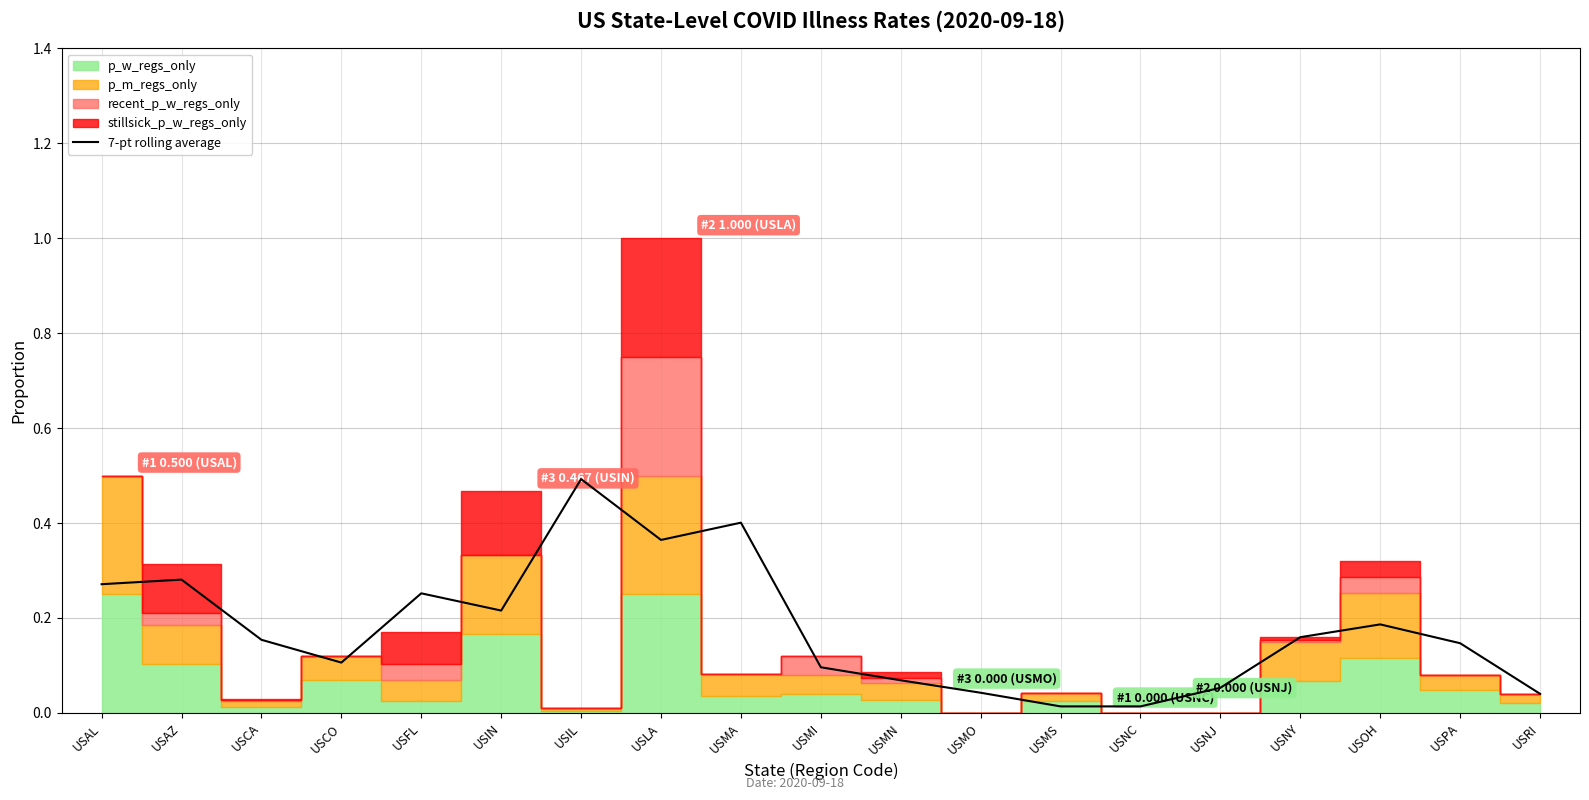

What is the highest value of the 7-pt rolling average series?

0.5